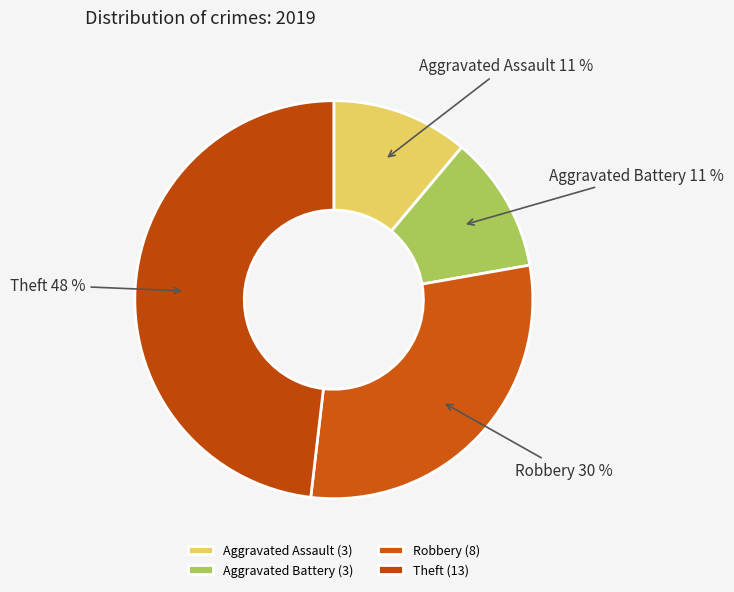

How many slices are in this pie chart?

4